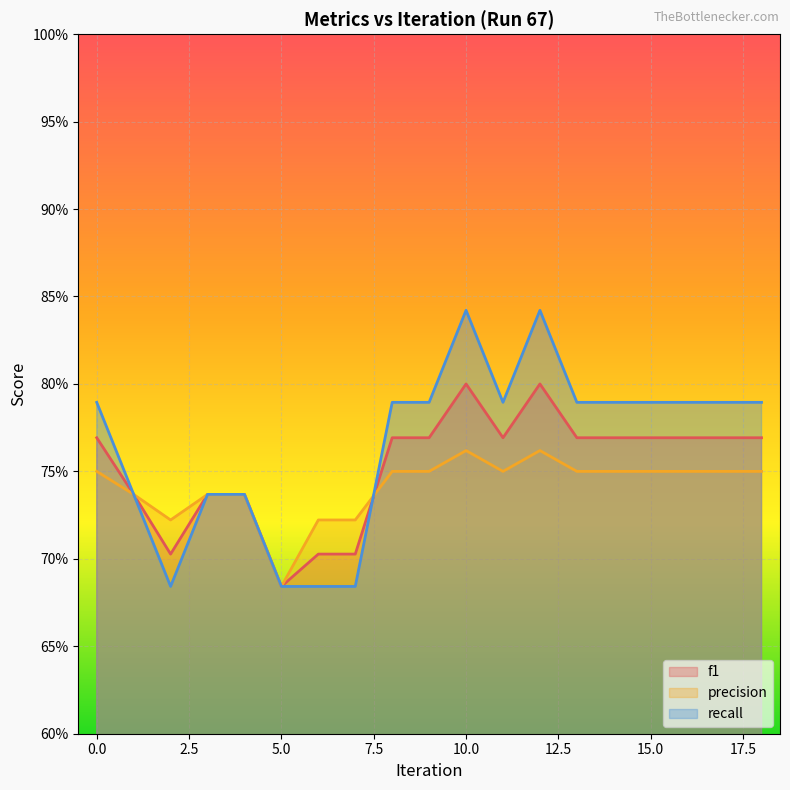

Reading left to right, what are all the values shown in this chart?

f1: 0=0.8	1=0.7	2=0.7	3=0.7	4=0.7	5=0.7	6=0.7	7=0.7	8=0.8	9=0.8	10=0.8	11=0.8	12=0.8	13=0.8	14=0.8	15=0.8	16=0.8	17=0.8	18=0.8
precision: 0=0.8	1=0.7	2=0.7	3=0.7	4=0.7	5=0.7	6=0.7	7=0.7	8=0.8	9=0.8	10=0.8	11=0.8	12=0.8	13=0.8	14=0.8	15=0.8	16=0.8	17=0.8	18=0.8
recall: 0=0.8	1=0.7	2=0.7	3=0.7	4=0.7	5=0.7	6=0.7	7=0.7	8=0.8	9=0.8	10=0.8	11=0.8	12=0.8	13=0.8	14=0.8	15=0.8	16=0.8	17=0.8	18=0.8